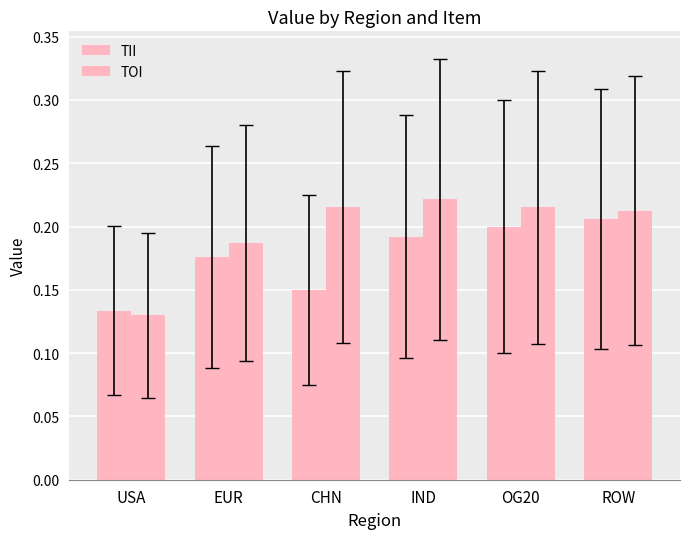

How many series are shown in this chart?

2